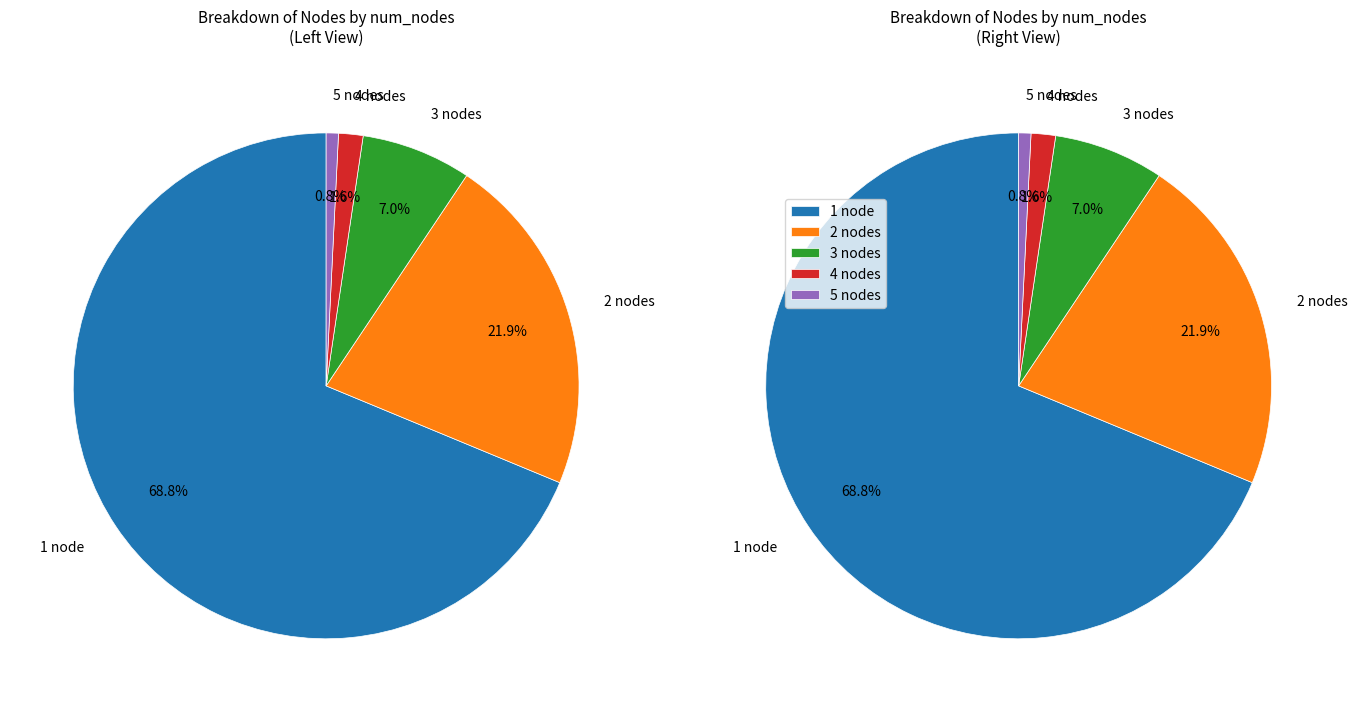

Between 4 nodes and 3 nodes, which is larger?

3 nodes